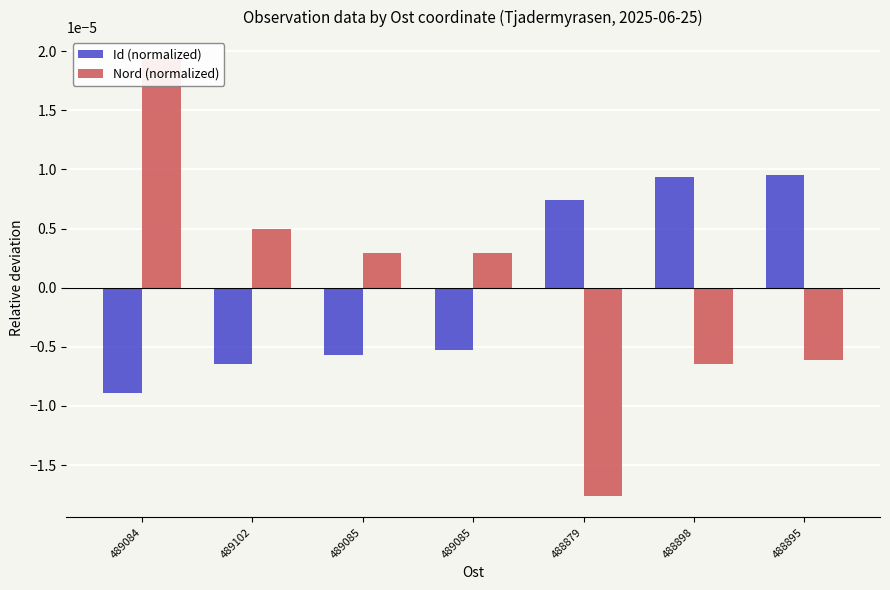

Count the number of data series in this chart.

2